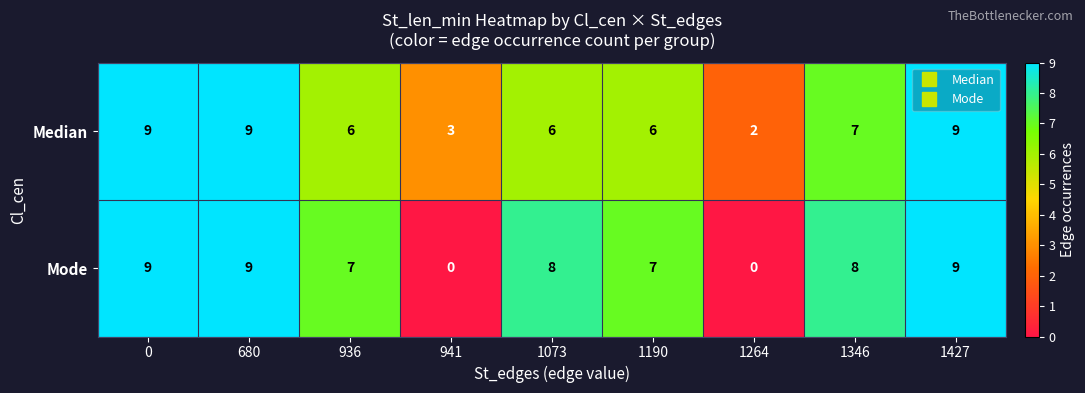

Rank the series at 1264 from lowest to highest value.

Mode, Median